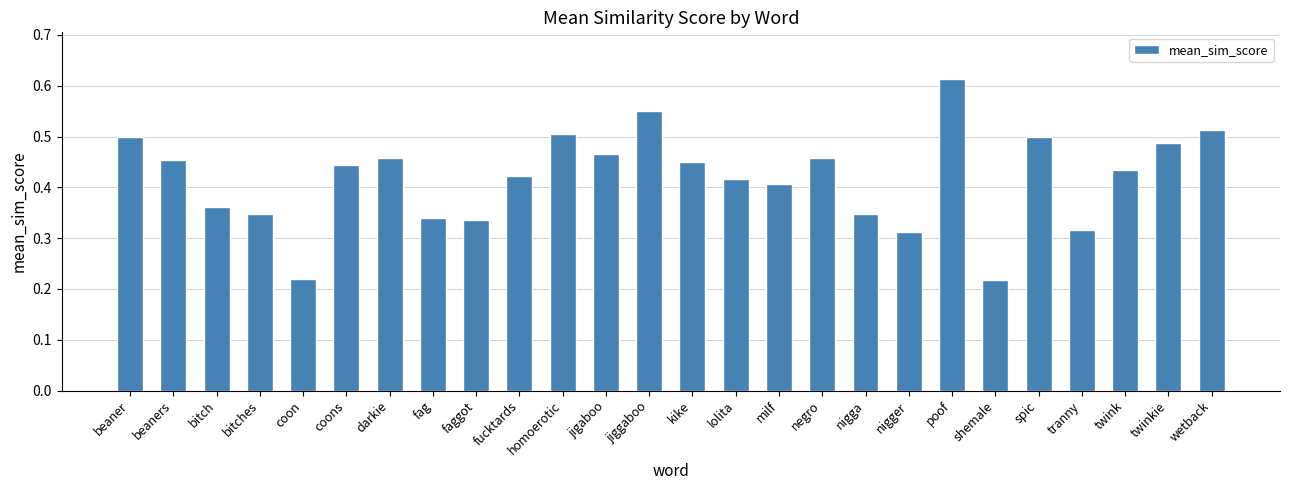

Are the bars horizontal?

No